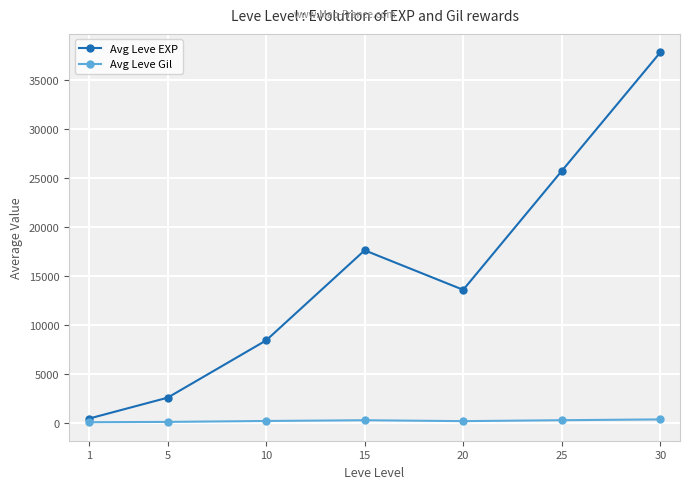

What is the value of the Avg Leve EXP point at the 6th from the left?

25693